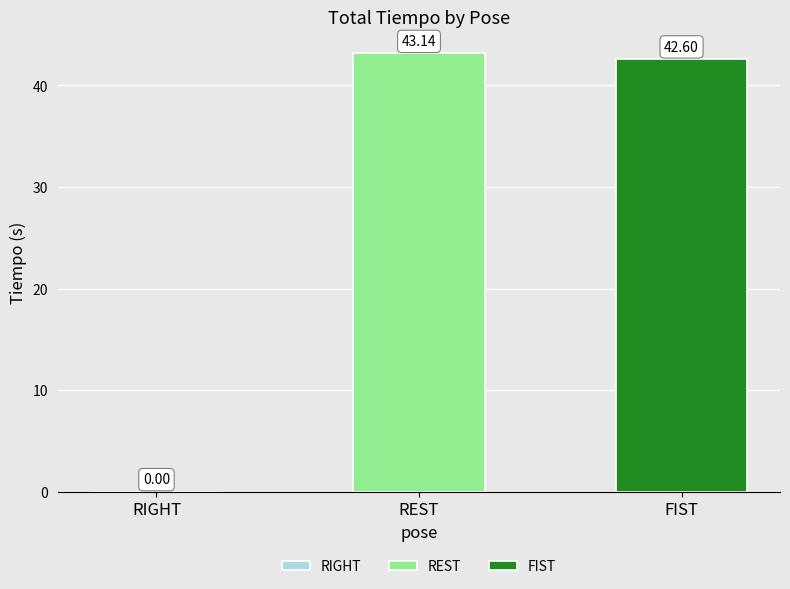

Rank the series by their maximum value, from lowest to highest.

FIST, REST